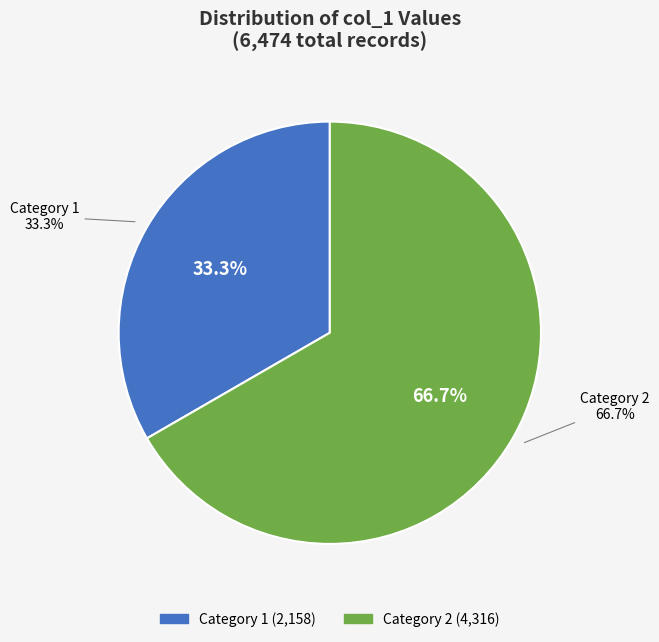

What is the largest slice in the pie chart?

2